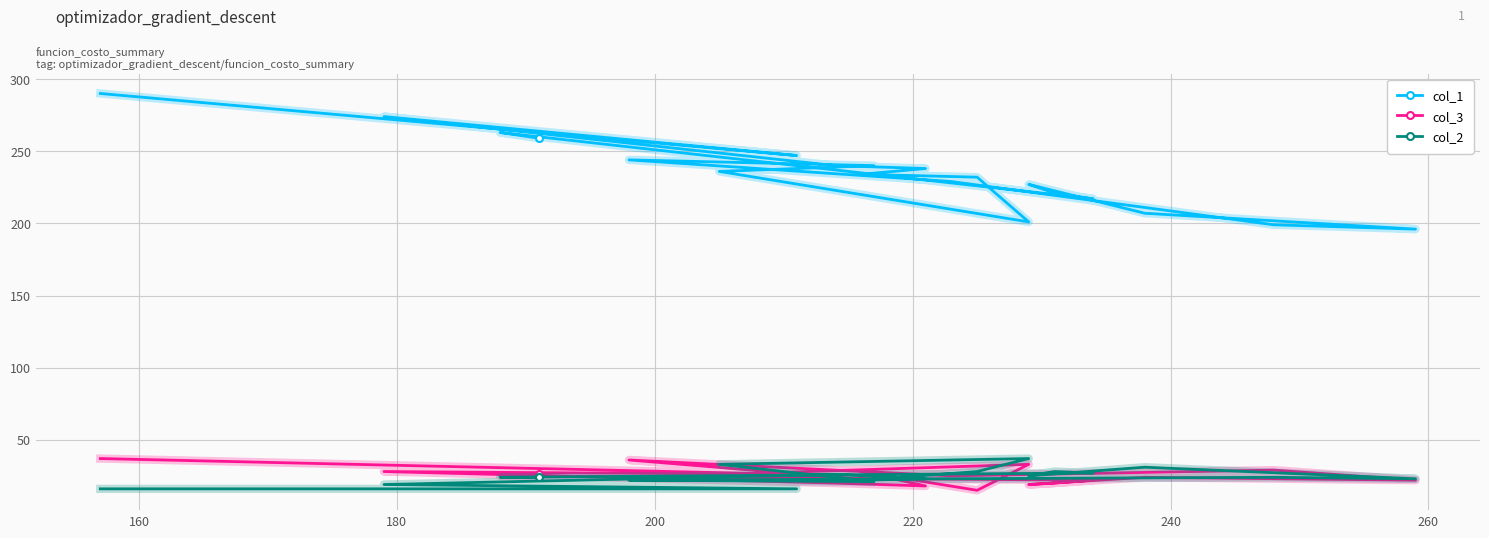

What is the sum of all col_2 values?

492